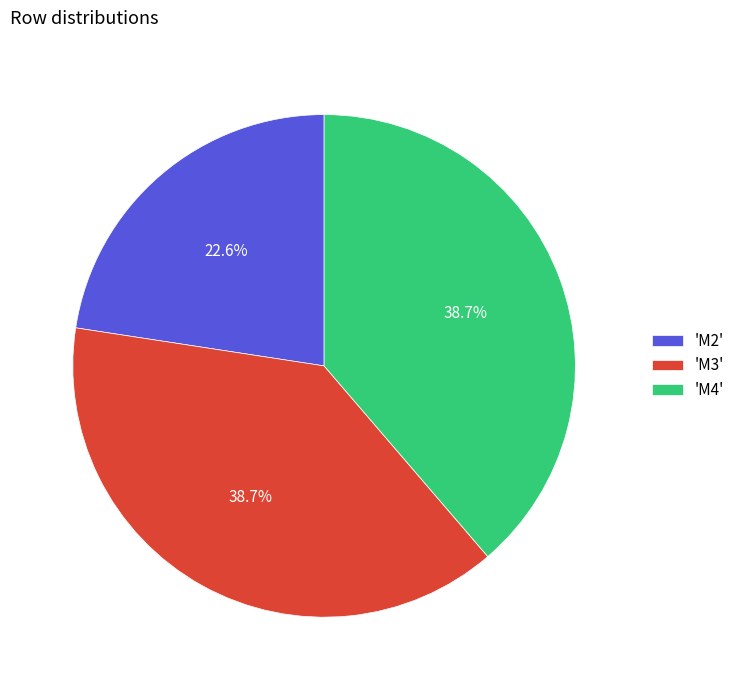

What percentage is NOT represented by 'M4'?

61.3%